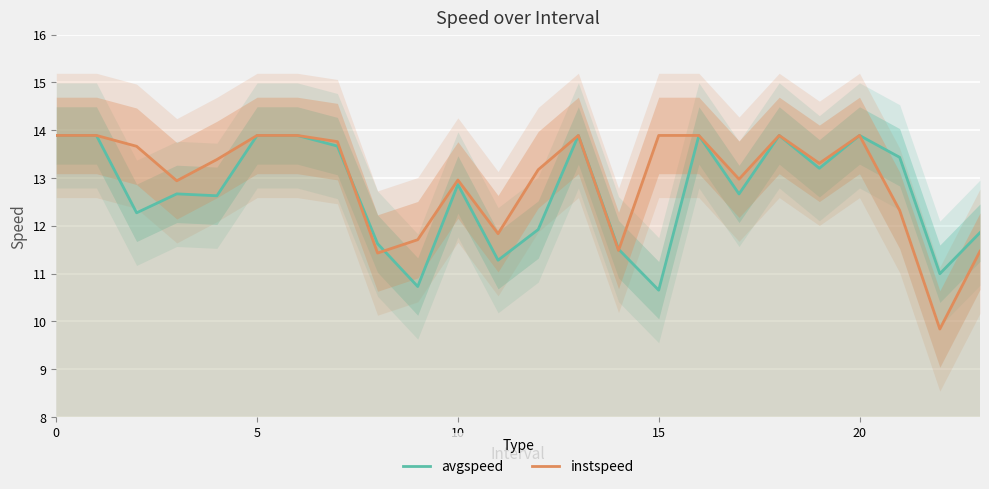

Rank the series by their average value, from highest to lowest.

instspeed, avgspeed